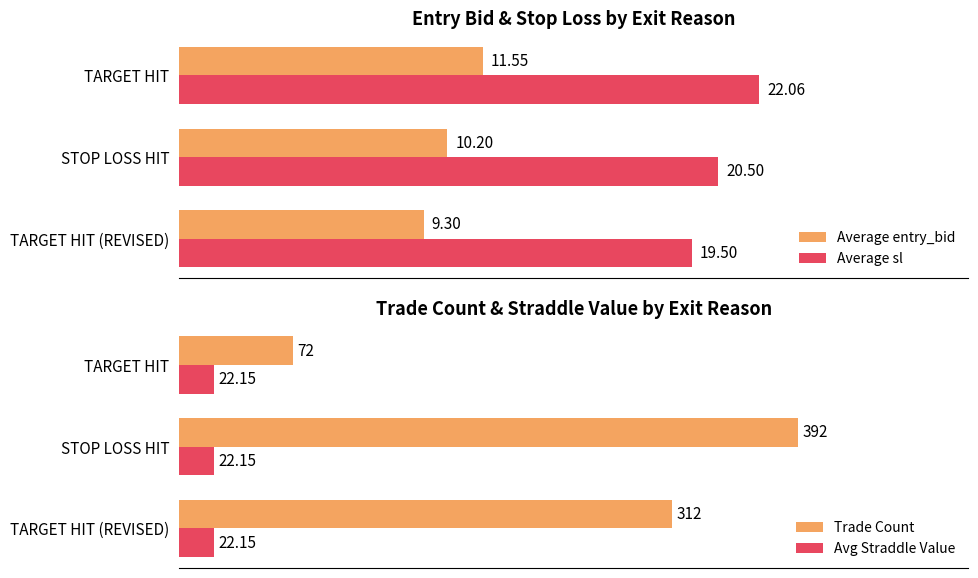

Which category has the lowest value in the Average entry_bid series?

TARGET HIT (REVISED)